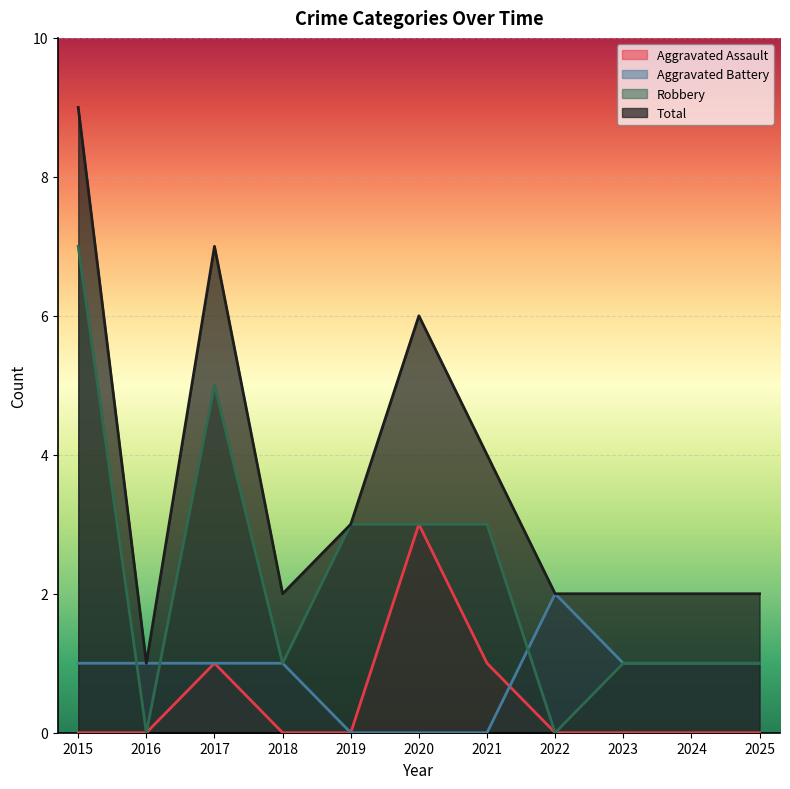

True or false: Total and Aggravated Battery cross at least once.

False